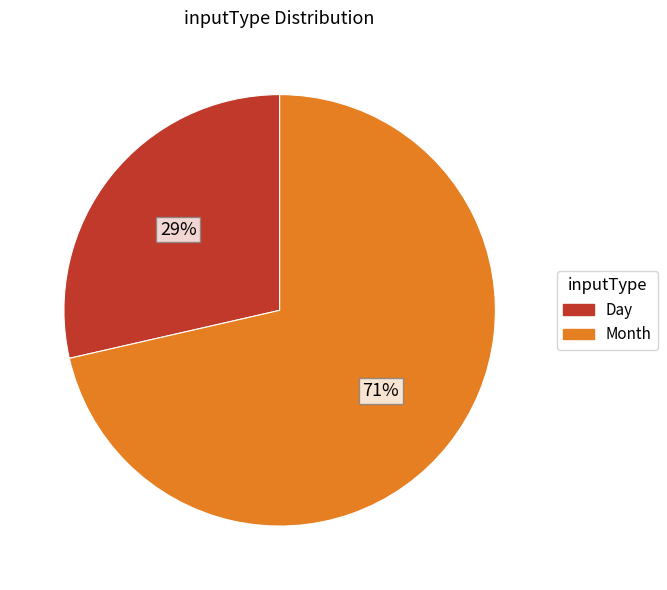

Between Month and Day, which is larger?

Month